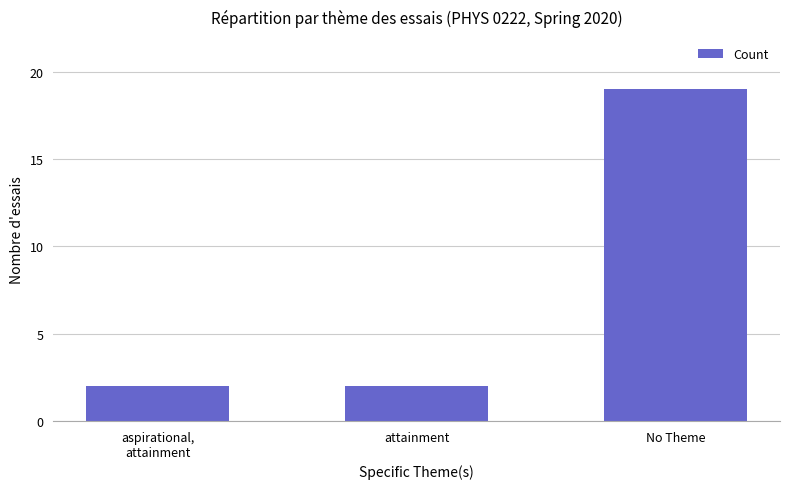

What is the label of the 3rd bar from the left?

No Theme